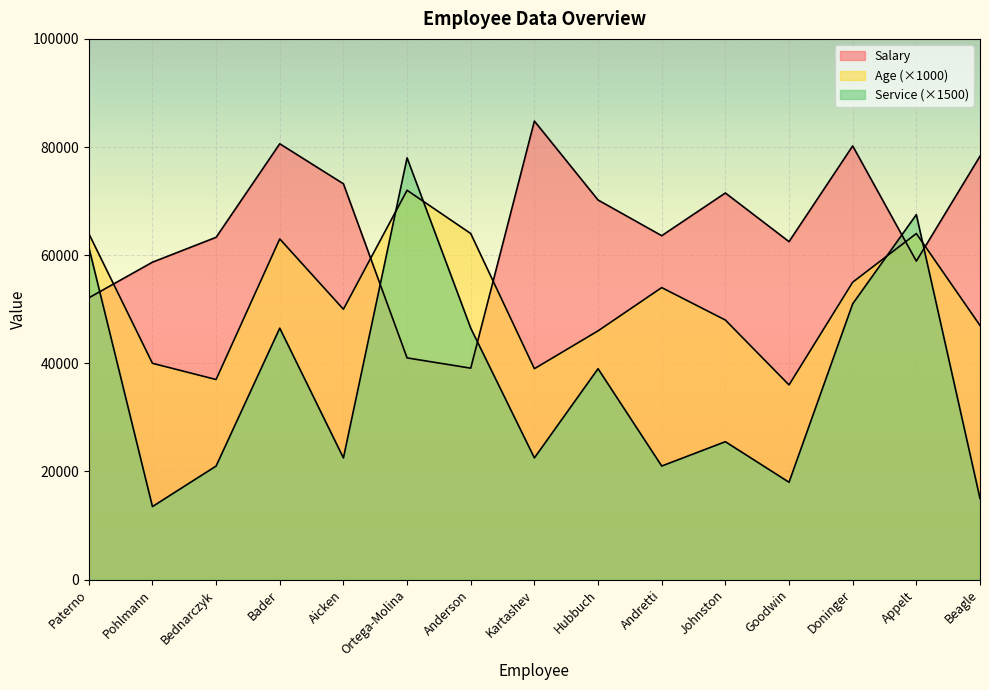

What are all the series names shown in the legend?

Salary, Age, Service